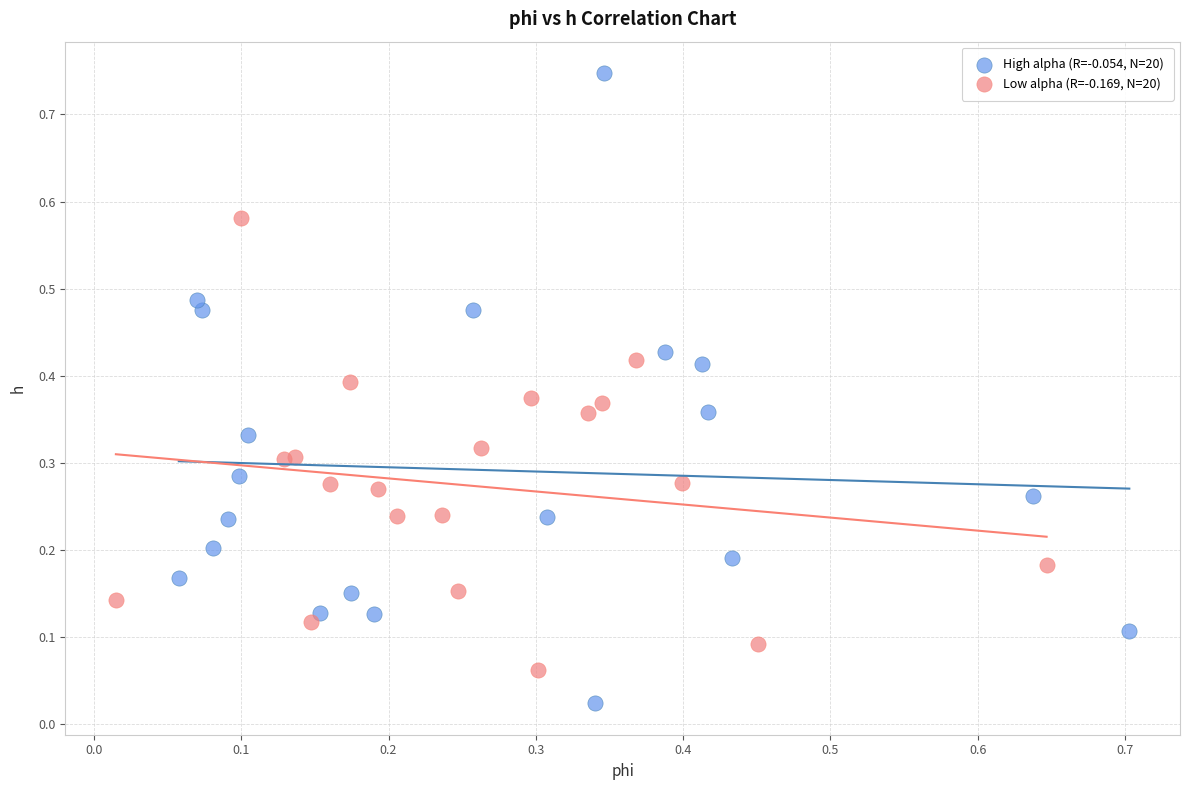

Which series contains the lowest Y value?

High alpha (R=-0.054, N=20)